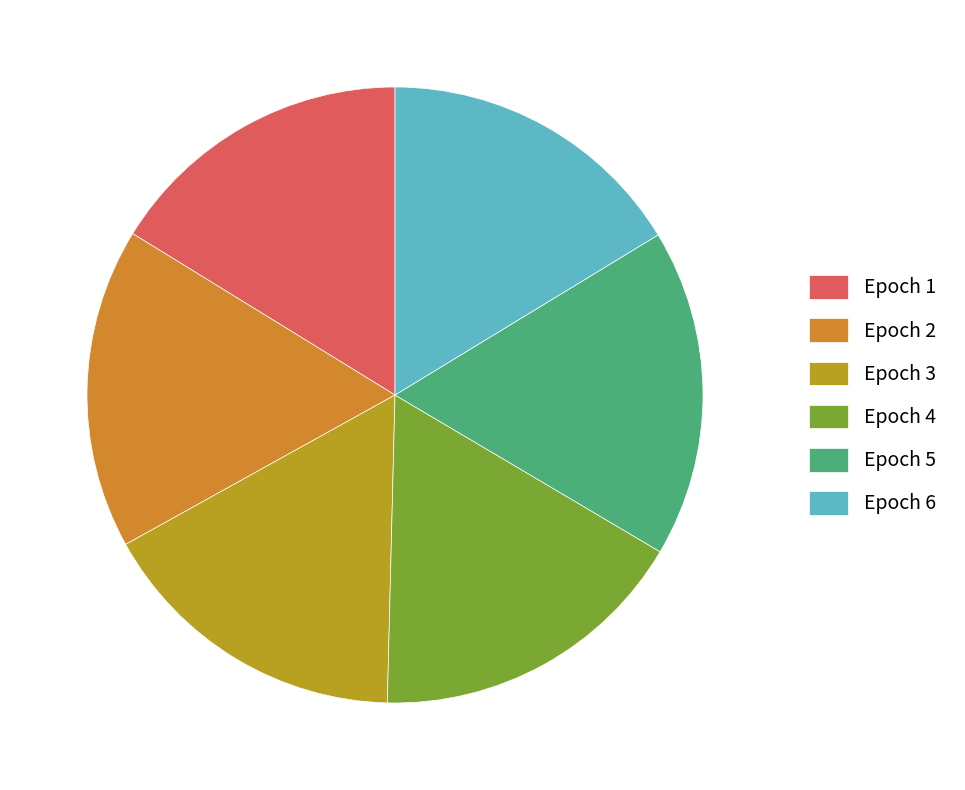

How many segments does this pie chart have?

6